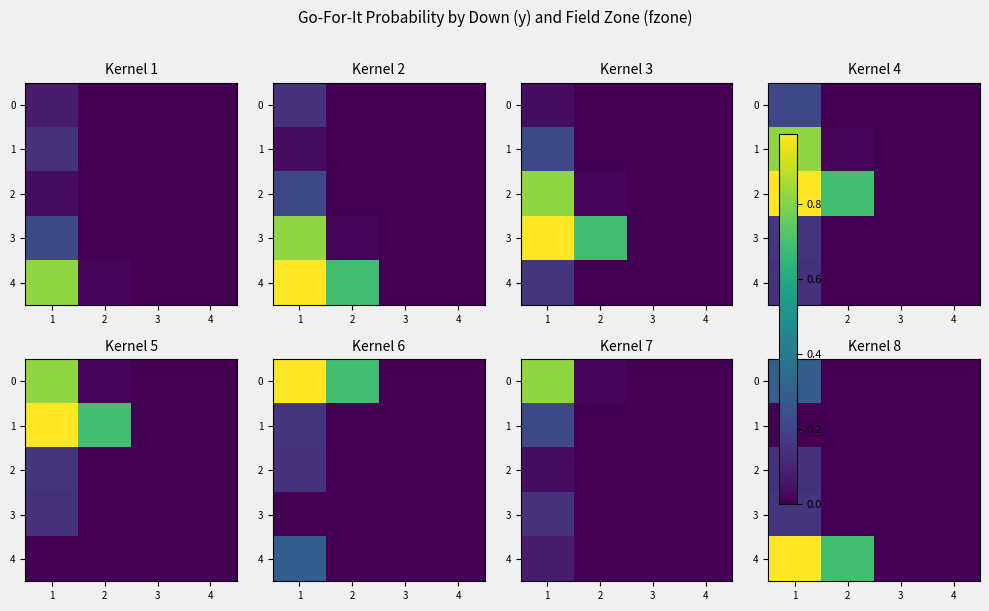

What is the spread (max minus min) of values at 1?

1.0